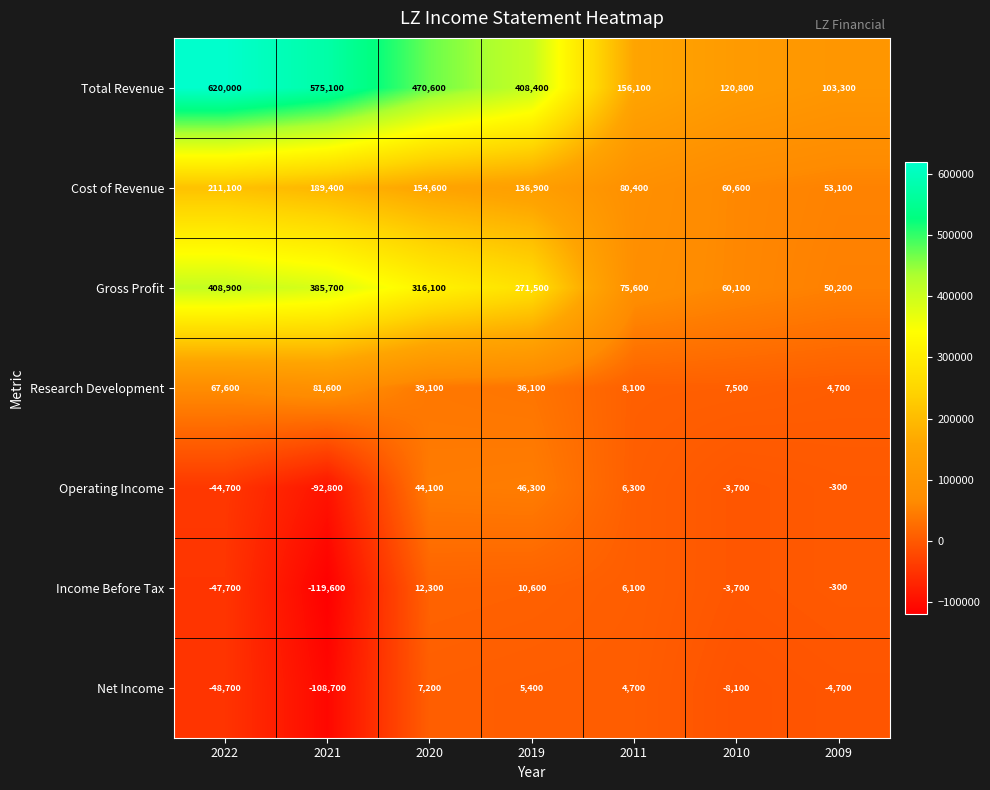

Between 2021 and 2011, which series saw the biggest shift?

Total Revenue